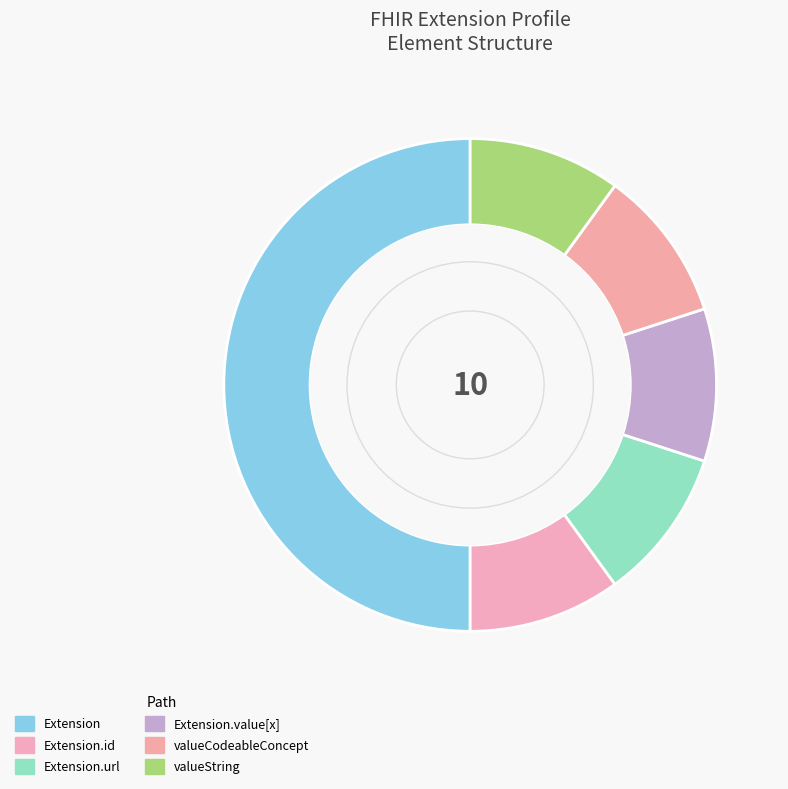

Count the number of slices in the pie.

6